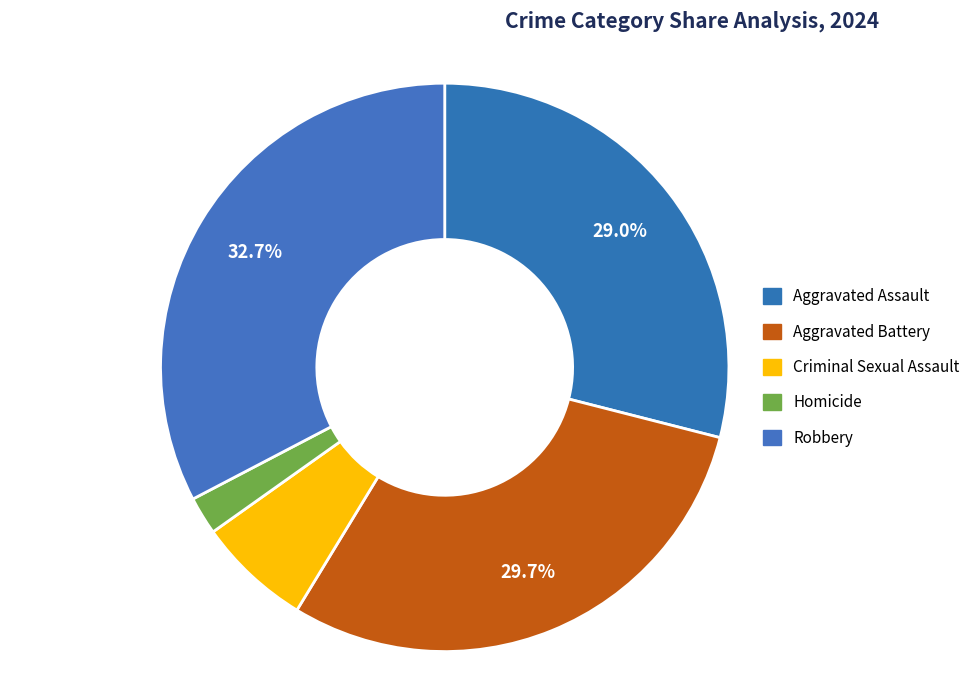

What is the smallest slice in the pie chart?

Homicide